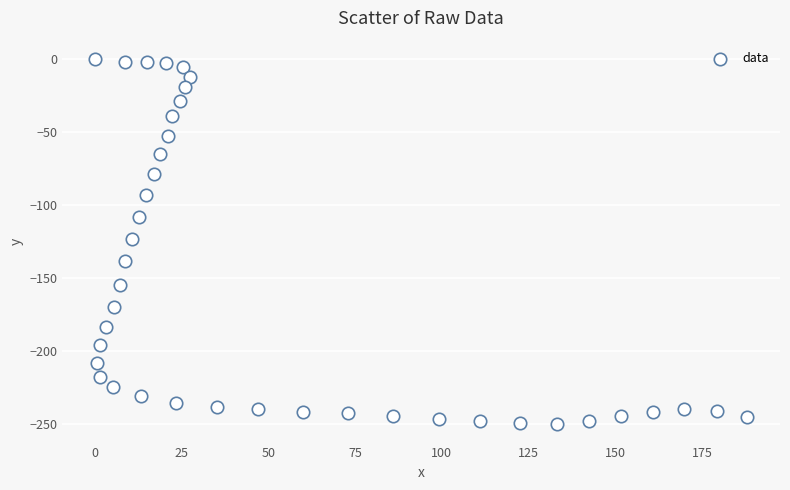

What is the range of X values (max minus min)?

188.1